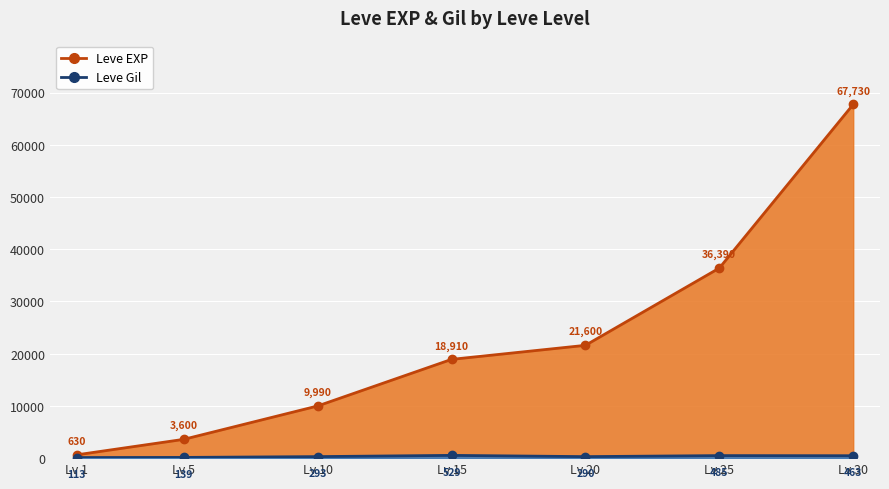

Does the chart display data point markers on the line(s)?

Yes